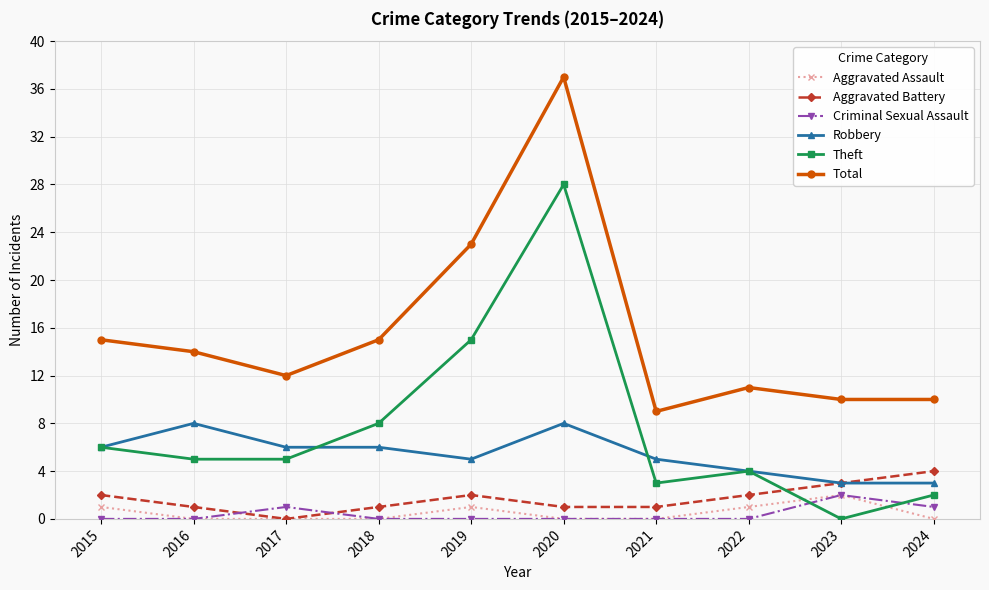

How many values in the Robbery series are below 6?

5